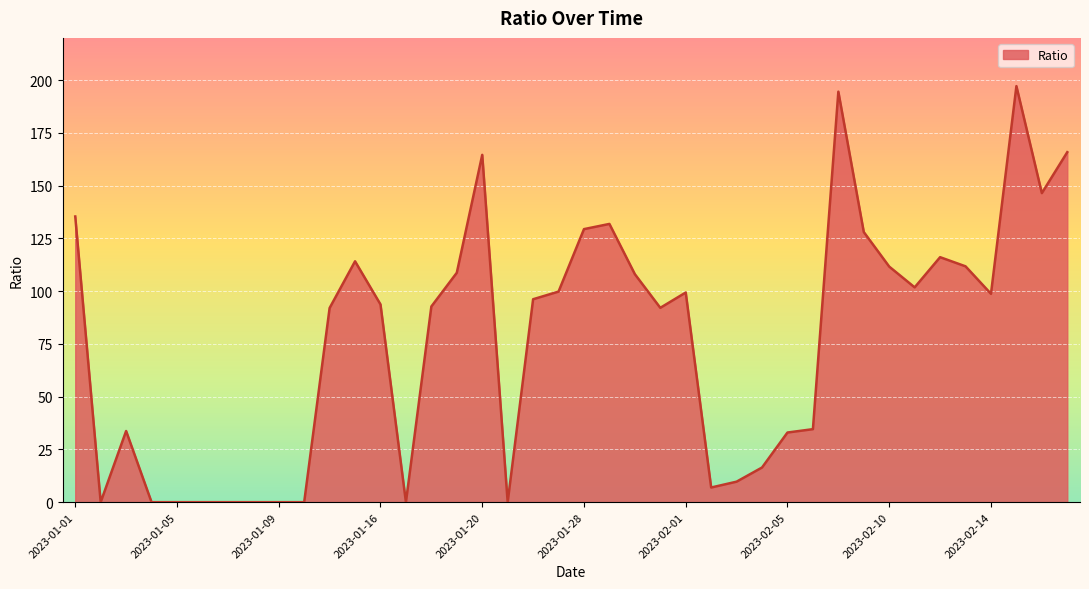

What is the difference between the maximum and minimum values?

197.1